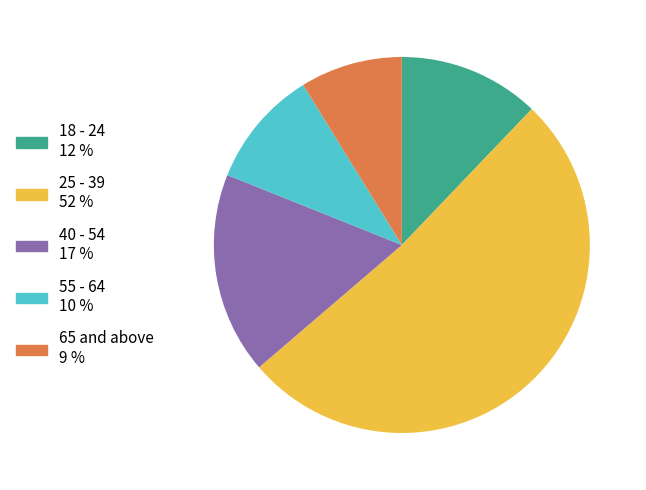

Is it true that 40 - 54 is 4% of the pie?

False